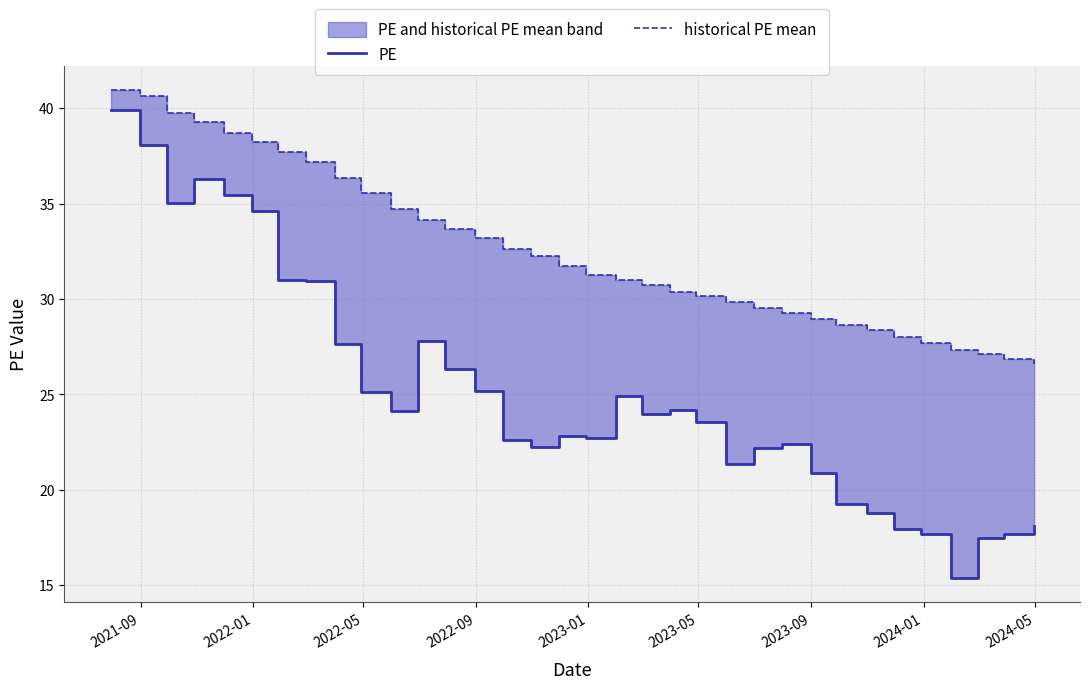

What are all the series names shown in the legend?

PE, historical PE mean